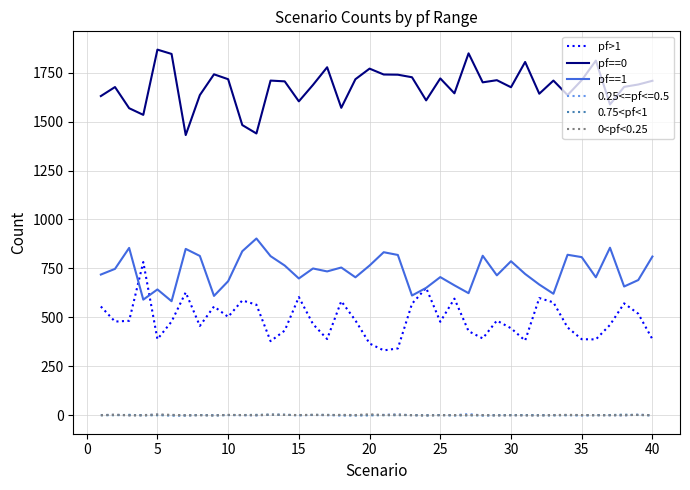

True or false: pf>1 and pf==0 intersect in this chart.

False